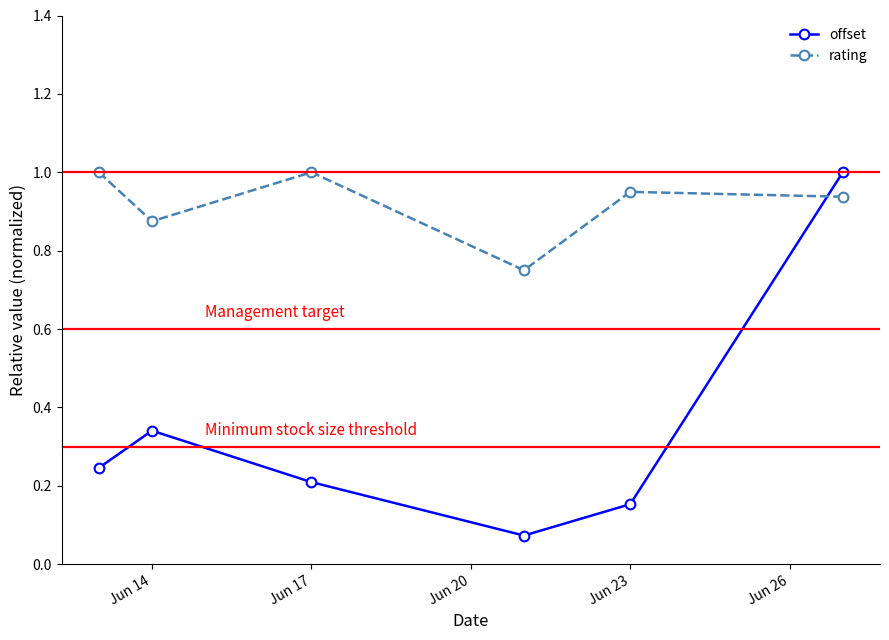

What is the highest value of the offset series?

1.0